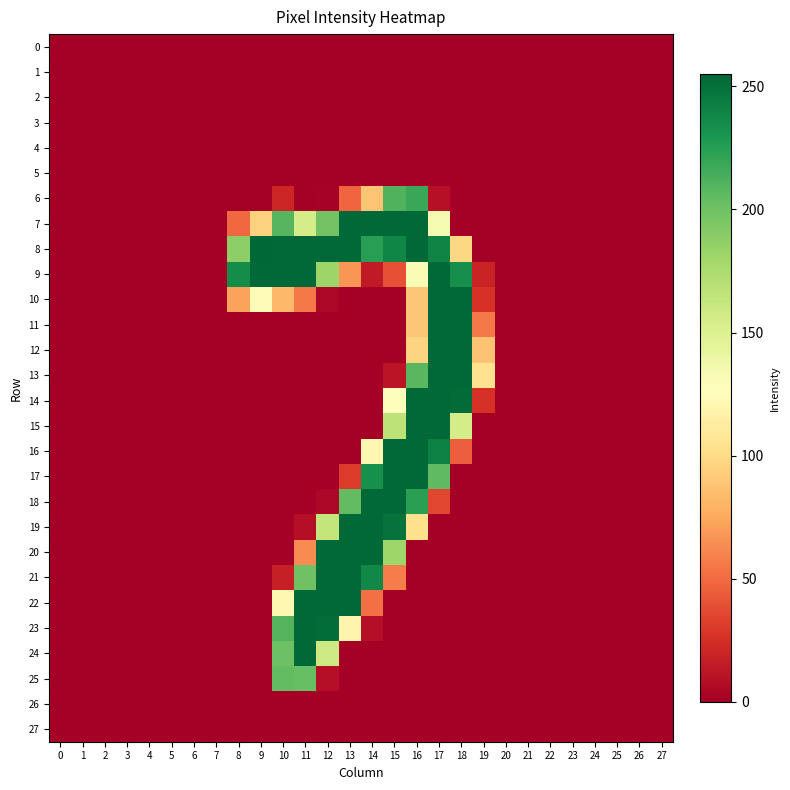

Reading left to right, list all the values displayed in this chart.

0: 0=0	1=0	2=0	3=0	4=0	5=0	6=0	7=0	8=0	9=0	10=0	11=0	12=0	13=0	14=0	15=0	16=0	17=0	18=0	19=0	20=0	21=0	22=0	23=0	24=0	25=0	26=0	27=0
1: 0=0	1=0	2=0	3=0	4=0	5=0	6=0	7=0	8=0	9=0	10=0	11=0	12=0	13=0	14=0	15=0	16=0	17=0	18=0	19=0	20=0	21=0	22=0	23=0	24=0	25=0	26=0	27=0
2: 0=0	1=0	2=0	3=0	4=0	5=0	6=0	7=0	8=0	9=0	10=0	11=0	12=0	13=0	14=0	15=0	16=0	17=0	18=0	19=0	20=0	21=0	22=0	23=0	24=0	25=0	26=0	27=0
3: 0=0	1=0	2=0	3=0	4=0	5=0	6=0	7=0	8=0	9=0	10=0	11=0	12=0	13=0	14=0	15=0	16=0	17=0	18=0	19=0	20=0	21=0	22=0	23=0	24=0	25=0	26=0	27=0
4: 0=0	1=0	2=0	3=0	4=0	5=0	6=0	7=0	8=0	9=0	10=0	11=0	12=0	13=0	14=0	15=0	16=0	17=0	18=0	19=0	20=0	21=0	22=0	23=0	24=0	25=0	26=0	27=0
5: 0=0	1=0	2=0	3=0	4=0	5=0	6=0	7=0	8=0	9=0	10=0	11=0	12=0	13=0	14=0	15=0	16=0	17=0	18=0	19=0	20=0	21=0	22=0	23=0	24=0	25=0	26=0	27=0
6: 0=0	1=0	2=0	3=0	4=0	5=0	6=0	7=0	8=0	9=0	10=20	11=0	12=1	13=48	14=88	15=211	16=219	17=9	18=0	19=0	20=0	21=0	22=0	23=0	24=0	25=0	26=0	27=0
7: 0=0	1=0	2=0	3=0	4=0	5=0	6=0	7=0	8=49	9=95	10=209	11=155	12=199	13=254	14=254	15=254	16=254	17=134	18=0	19=0	20=0	21=0	22=0	23=0	24=0	25=0	26=0	27=0
8: 0=0	1=0	2=0	3=0	4=0	5=0	6=0	7=0	8=188	9=255	10=254	11=254	12=254	13=254	14=225	15=239	16=254	17=240	18=98	19=0	20=0	21=0	22=0	23=0	24=0	25=0	26=0	27=0
9: 0=0	1=0	2=0	3=0	4=0	5=0	6=0	7=0	8=235	9=254	10=254	11=254	12=182	13=67	14=14	15=39	16=132	17=254	18=234	19=19	20=0	21=0	22=0	23=0	24=0	25=0	26=0	27=0
10: 0=0	1=0	2=0	3=0	4=0	5=0	6=0	7=0	8=72	9=125	10=82	11=56	12=4	13=0	14=0	15=0	16=89	17=254	18=254	19=26	20=0	21=0	22=0	23=0	24=0	25=0	26=0	27=0
11: 0=0	1=0	2=0	3=0	4=0	5=0	6=0	7=0	8=0	9=0	10=0	11=0	12=0	13=0	14=0	15=0	16=89	17=254	18=254	19=56	20=0	21=0	22=0	23=0	24=0	25=0	26=0	27=0
12: 0=0	1=0	2=0	3=0	4=0	5=0	6=0	7=0	8=0	9=0	10=0	11=0	12=0	13=0	14=0	15=0	16=96	17=254	18=254	19=87	20=0	21=0	22=0	23=0	24=0	25=0	26=0	27=0
13: 0=0	1=0	2=0	3=0	4=0	5=0	6=0	7=0	8=0	9=0	10=0	11=0	12=0	13=0	14=0	15=11	16=208	17=254	18=254	19=104	20=0	21=0	22=0	23=0	24=0	25=0	26=0	27=0
14: 0=0	1=0	2=0	3=0	4=0	5=0	6=0	7=0	8=0	9=0	10=0	11=0	12=0	13=0	14=0	15=129	16=254	17=254	18=253	19=25	20=0	21=0	22=0	23=0	24=0	25=0	26=0	27=0
15: 0=0	1=0	2=0	3=0	4=0	5=0	6=0	7=0	8=0	9=0	10=0	11=0	12=0	13=0	14=0	15=167	16=254	17=254	18=155	19=0	20=0	21=0	22=0	23=0	24=0	25=0	26=0	27=0
16: 0=0	1=0	2=0	3=0	4=0	5=0	6=0	7=0	8=0	9=0	10=0	11=0	12=0	13=0	14=121	15=254	16=254	17=242	18=45	19=0	20=0	21=0	22=0	23=0	24=0	25=0	26=0	27=0
17: 0=0	1=0	2=0	3=0	4=0	5=0	6=0	7=0	8=0	9=0	10=0	11=0	12=0	13=30	14=233	15=254	16=254	17=206	18=0	19=0	20=0	21=0	22=0	23=0	24=0	25=0	26=0	27=0
18: 0=0	1=0	2=0	3=0	4=0	5=0	6=0	7=0	8=0	9=0	10=0	11=0	12=4	13=205	14=254	15=254	16=224	17=35	18=0	19=0	20=0	21=0	22=0	23=0	24=0	25=0	26=0	27=0
19: 0=0	1=0	2=0	3=0	4=0	5=0	6=0	7=0	8=0	9=0	10=0	11=8	12=164	13=254	14=254	15=249	16=103	17=0	18=0	19=0	20=0	21=0	22=0	23=0	24=0	25=0	26=0	27=0
20: 0=0	1=0	2=0	3=0	4=0	5=0	6=0	7=0	8=0	9=0	10=0	11=63	12=254	13=254	14=254	15=181	16=0	17=0	18=0	19=0	20=0	21=0	22=0	23=0	24=0	25=0	26=0	27=0
21: 0=0	1=0	2=0	3=0	4=0	5=0	6=0	7=0	8=0	9=0	10=17	11=200	12=254	13=254	14=238	15=57	16=0	17=0	18=0	19=0	20=0	21=0	22=0	23=0	24=0	25=0	26=0	27=0
22: 0=0	1=0	2=0	3=0	4=0	5=0	6=0	7=0	8=0	9=0	10=121	11=254	12=254	13=254	14=52	15=0	16=0	17=0	18=0	19=0	20=0	21=0	22=0	23=0	24=0	25=0	26=0	27=0
23: 0=0	1=0	2=0	3=0	4=0	5=0	6=0	7=0	8=0	9=0	10=210	11=254	12=252	13=119	14=8	15=0	16=0	17=0	18=0	19=0	20=0	21=0	22=0	23=0	24=0	25=0	26=0	27=0
24: 0=0	1=0	2=0	3=0	4=0	5=0	6=0	7=0	8=0	9=0	10=201	11=254	12=159	13=0	14=0	15=0	16=0	17=0	18=0	19=0	20=0	21=0	22=0	23=0	24=0	25=0	26=0	27=0
25: 0=0	1=0	2=0	3=0	4=0	5=0	6=0	7=0	8=0	9=0	10=205	11=203	12=8	13=0	14=0	15=0	16=0	17=0	18=0	19=0	20=0	21=0	22=0	23=0	24=0	25=0	26=0	27=0
26: 0=0	1=0	2=0	3=0	4=0	5=0	6=0	7=0	8=0	9=0	10=0	11=0	12=0	13=0	14=0	15=0	16=0	17=0	18=0	19=0	20=0	21=0	22=0	23=0	24=0	25=0	26=0	27=0
27: 0=0	1=0	2=0	3=0	4=0	5=0	6=0	7=0	8=0	9=0	10=0	11=0	12=0	13=0	14=0	15=0	16=0	17=0	18=0	19=0	20=0	21=0	22=0	23=0	24=0	25=0	26=0	27=0